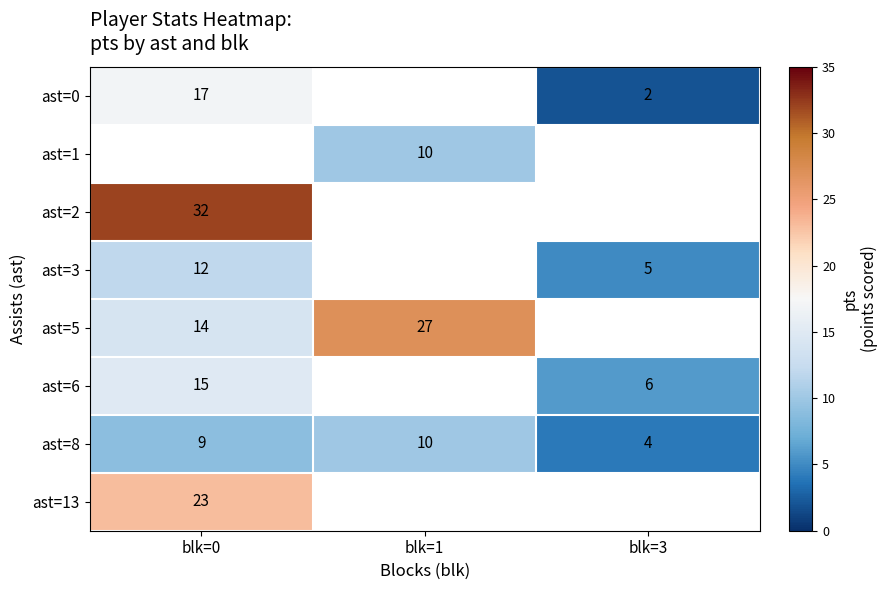

Is it true that ast=6 equals 4 at blk=3?

False